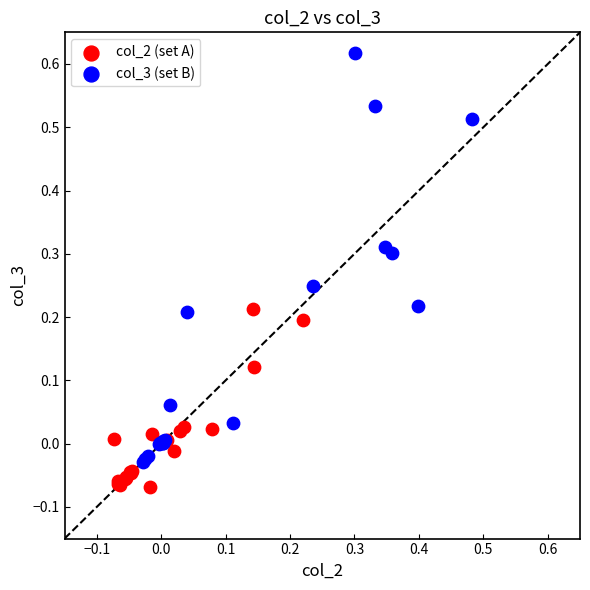

Which series reaches the minimum Y coordinate?

col_2 (set A)